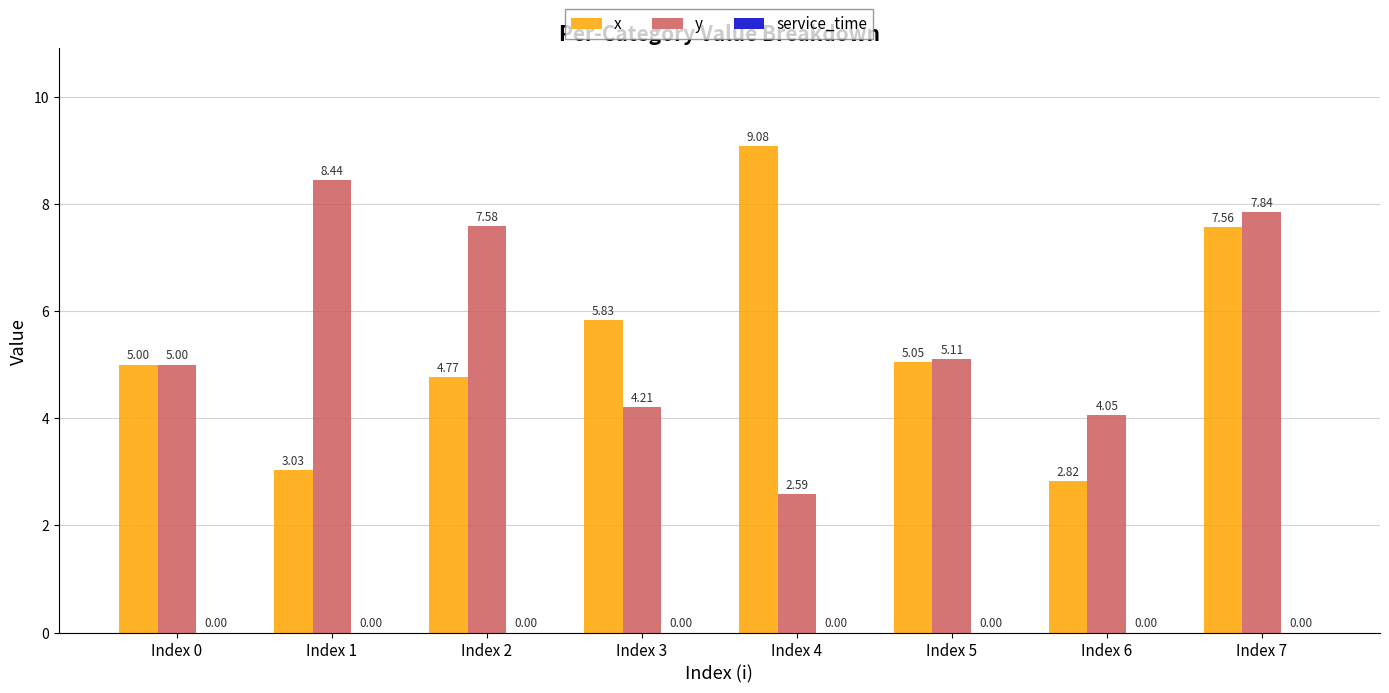

What is the total value across all series at Index 4?

11.7